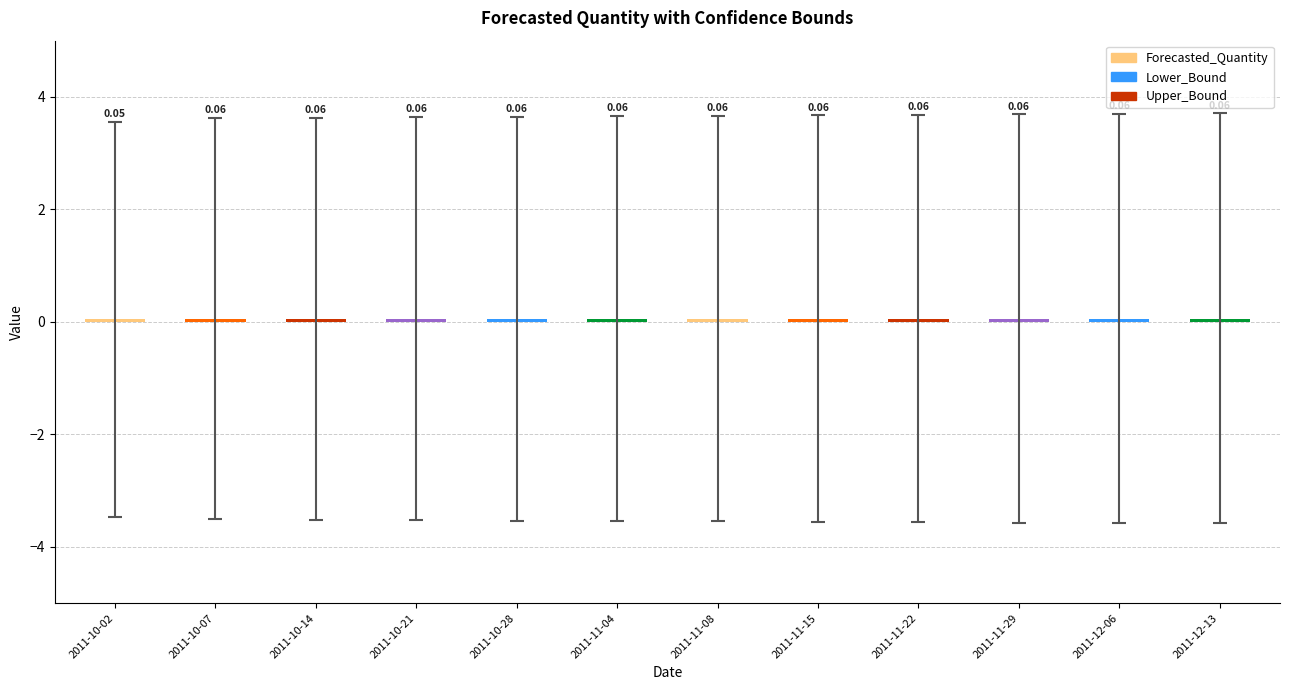

What is the value of the 2nd bar from the left?

0.1